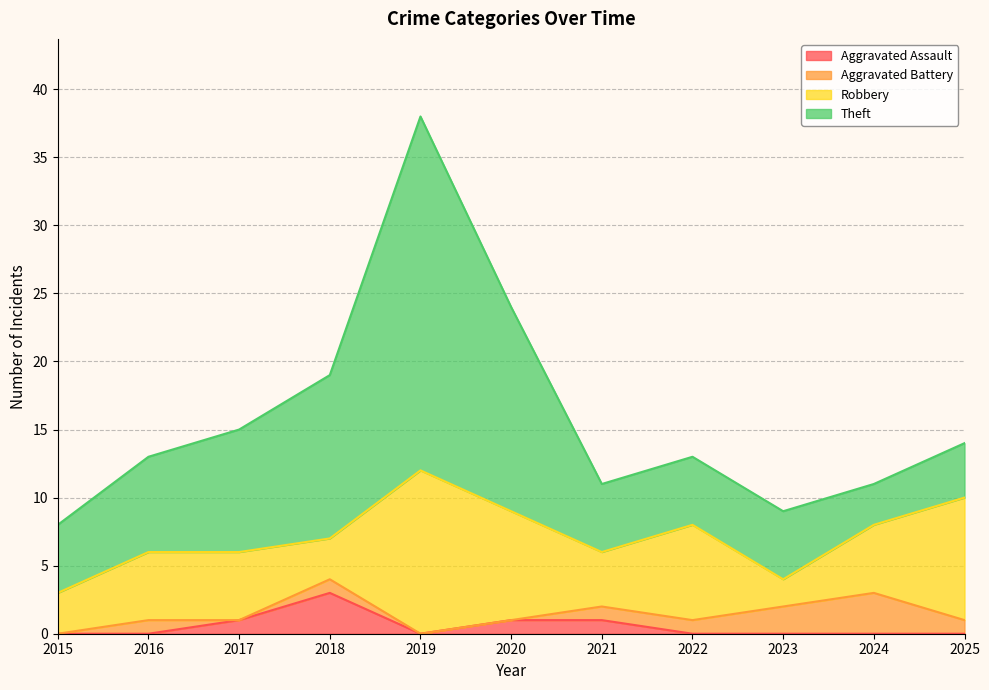

Reading left to right, transcribe all the data shown in this chart.

Aggravated Assault: 0	0	1	3	0	1	1	0	0	0	0
Aggravated Battery: 0	1	0	1	0	0	1	1	2	3	1
Robbery: 3	5	5	3	12	8	4	7	2	5	9
Theft: 5	7	9	12	26	15	5	5	5	3	4